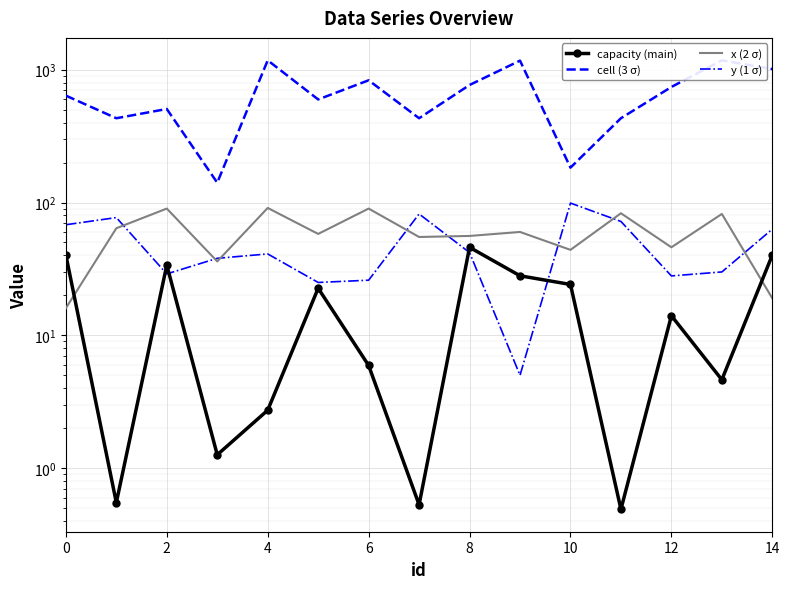

At which label is y (1 σ) closest to 52?

8